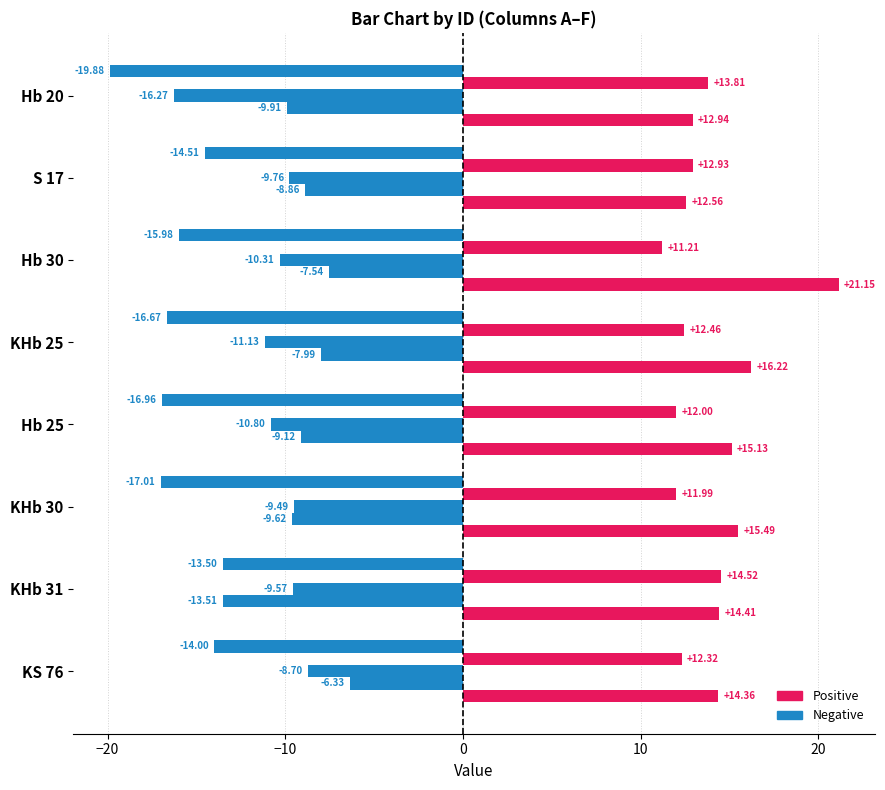

How many categories are shown in the chart?

8